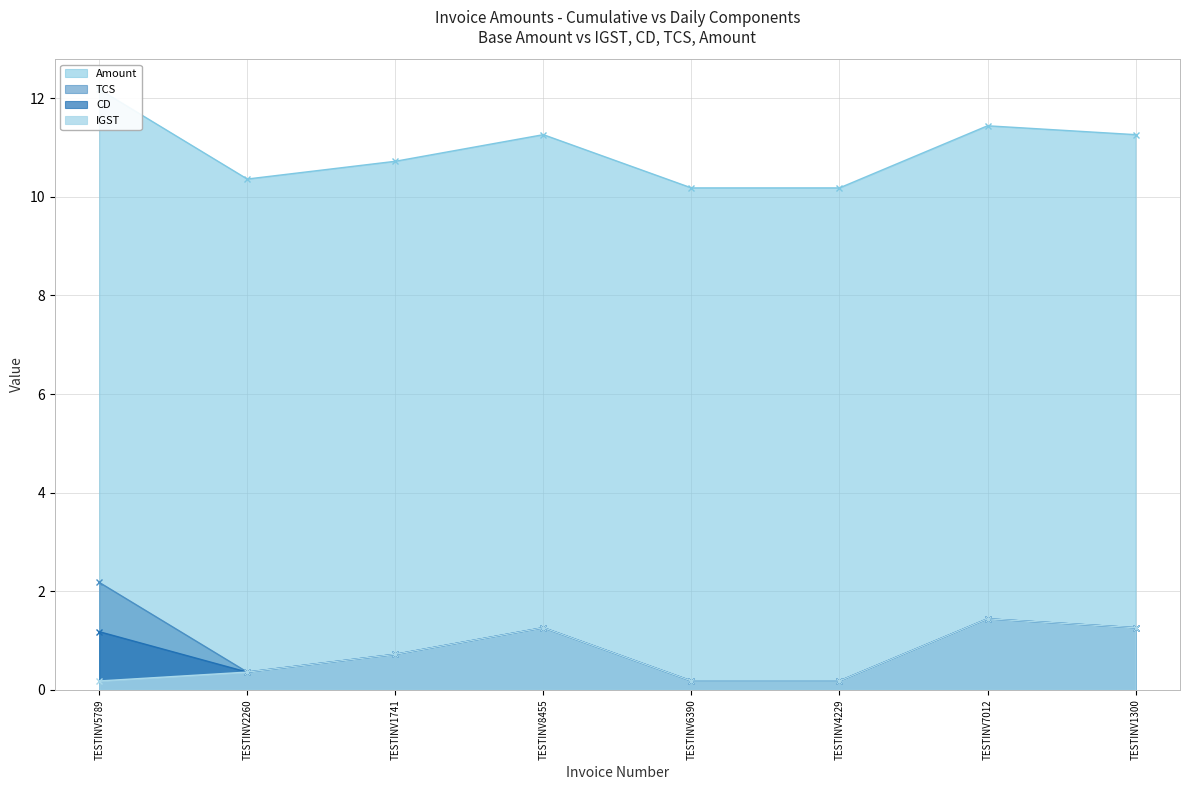

Which series has the largest total across all categories?

Amount